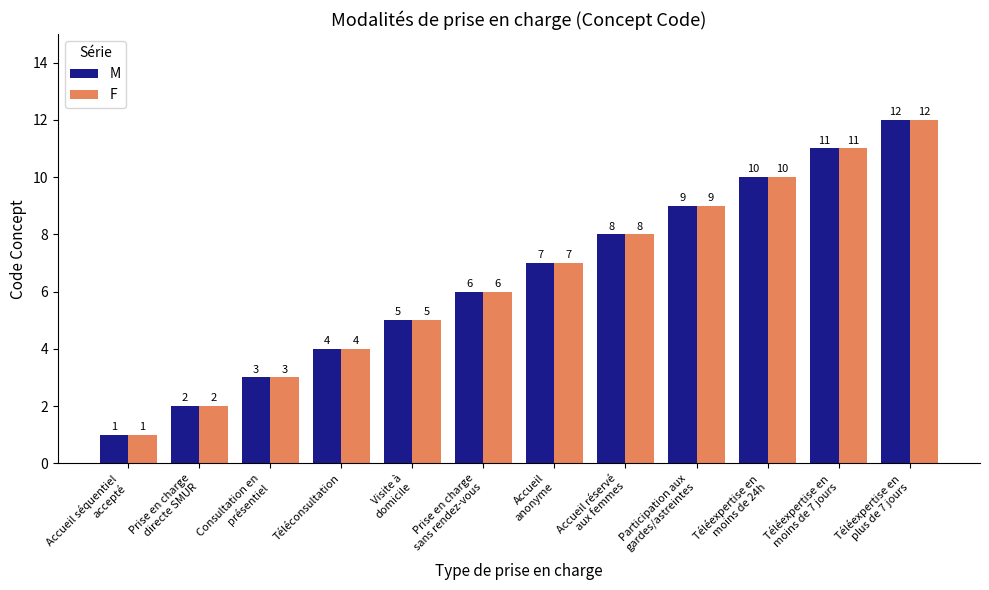

How many values in the F series are below 7?

6